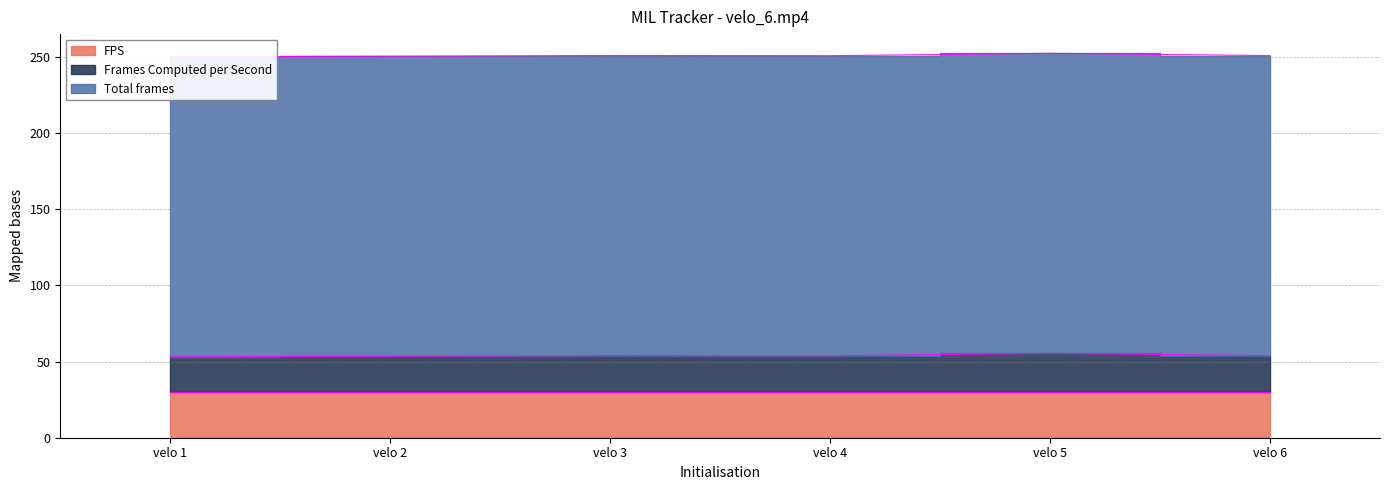

What value does the Frames Computed per Second series have at velo 1?

23.1